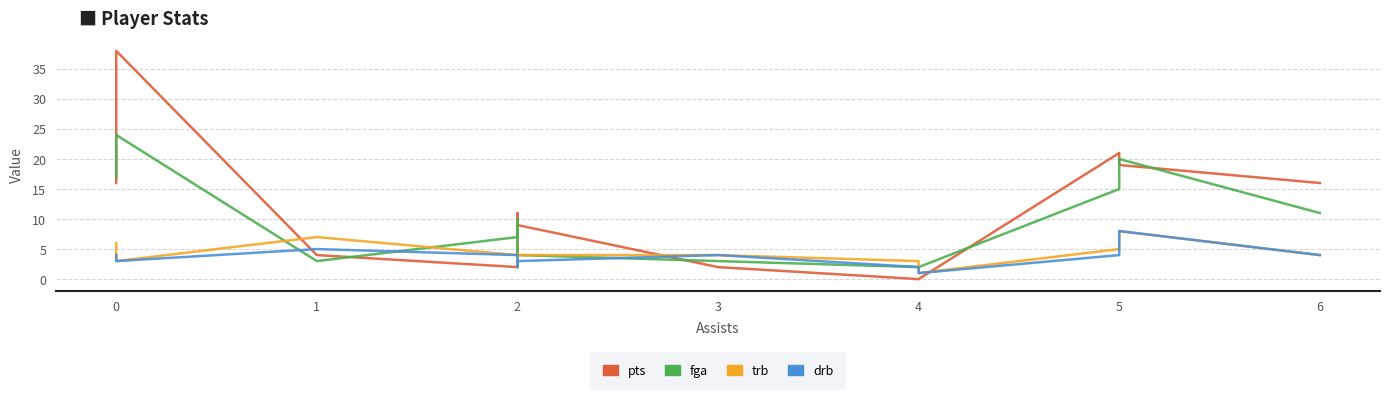

At which category does pts reach its first local valley?

2